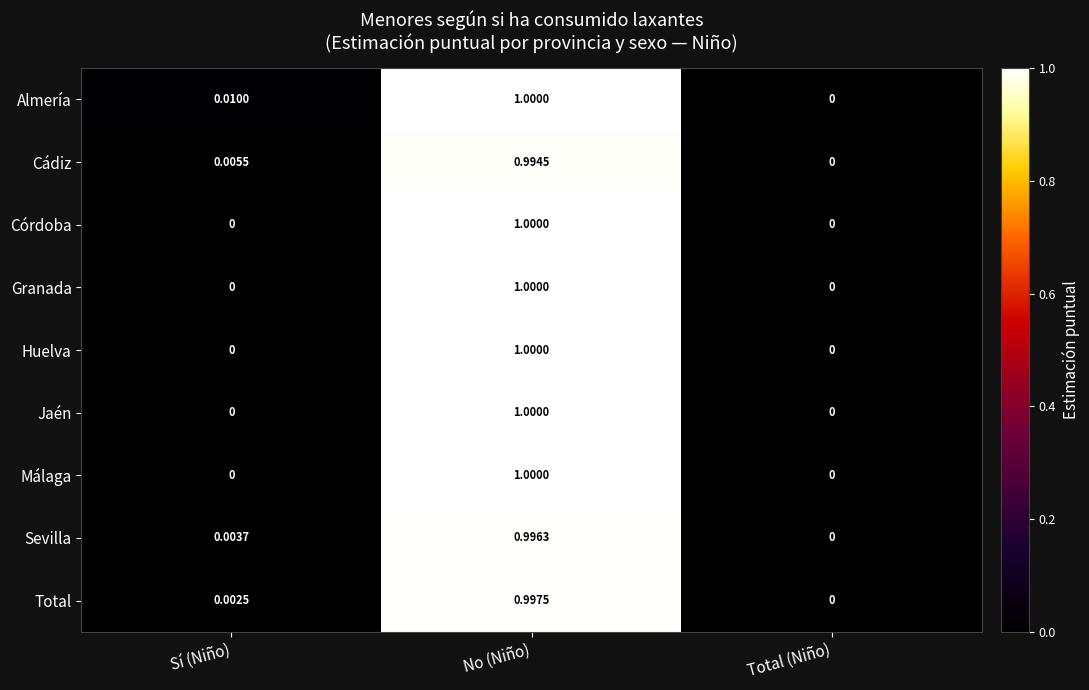

Which series has the largest total across all categories?

Almería